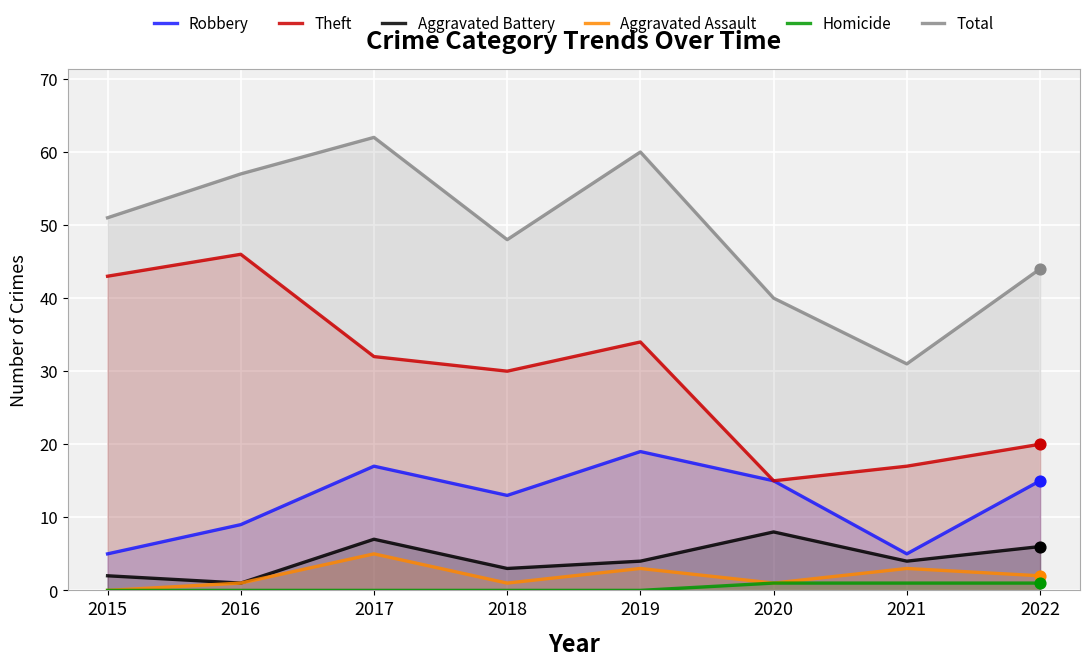

What is the total value across all series at 2020?

80